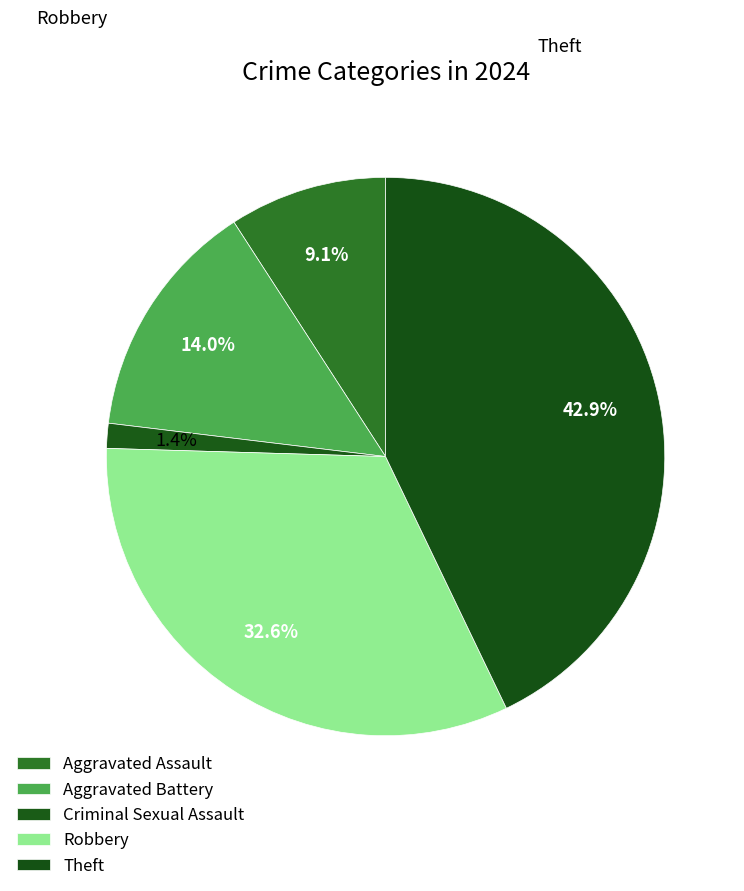

Is Criminal Sexual Assault the majority of the pie?

No